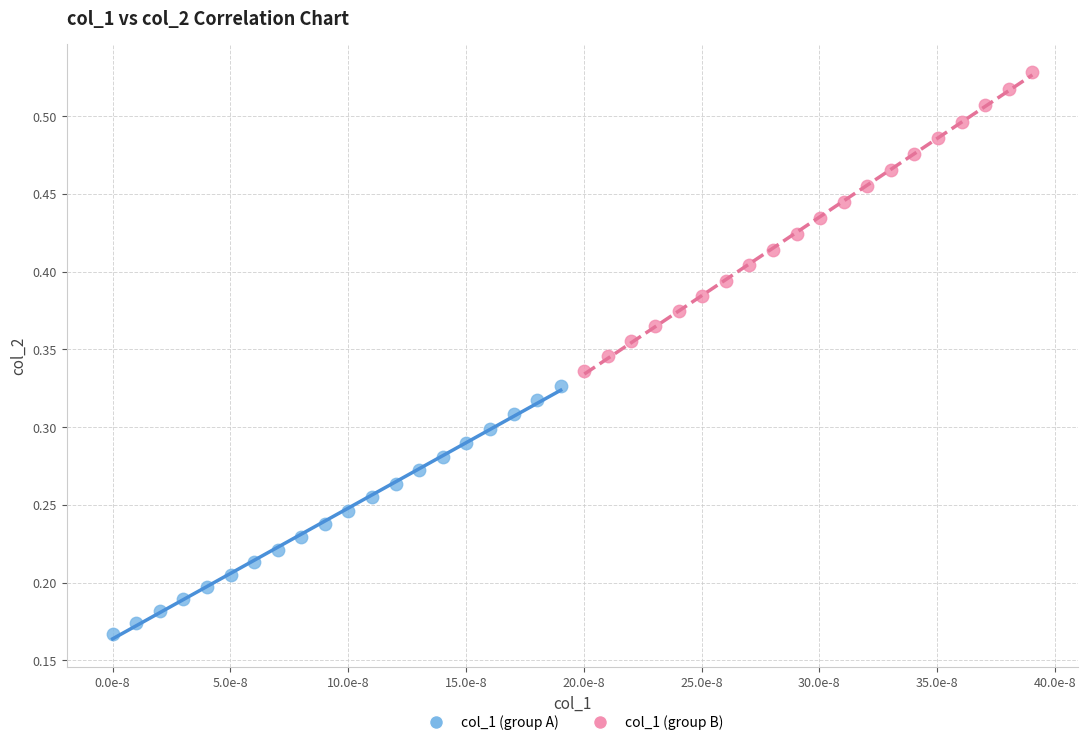

Which series has the widest spread of Y values?

col_1 (group B)